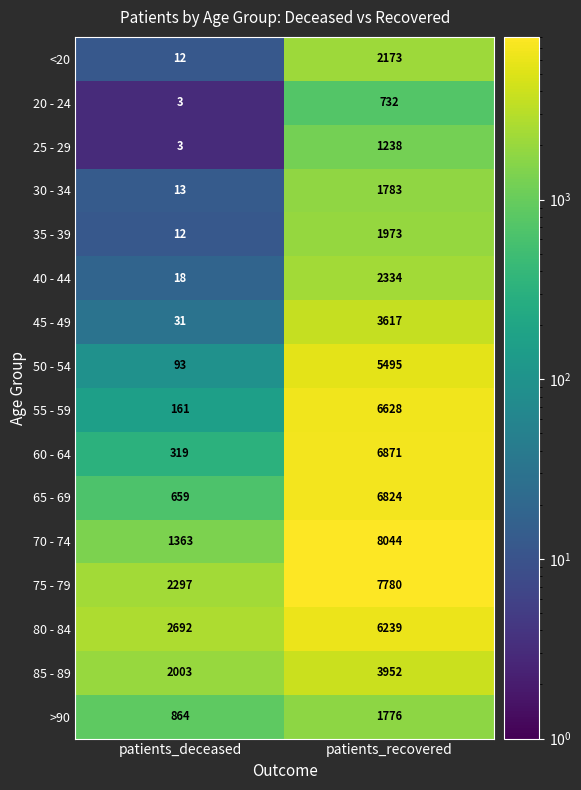

Between patients_deceased and patients_recovered, which series saw the biggest shift?

70 - 74